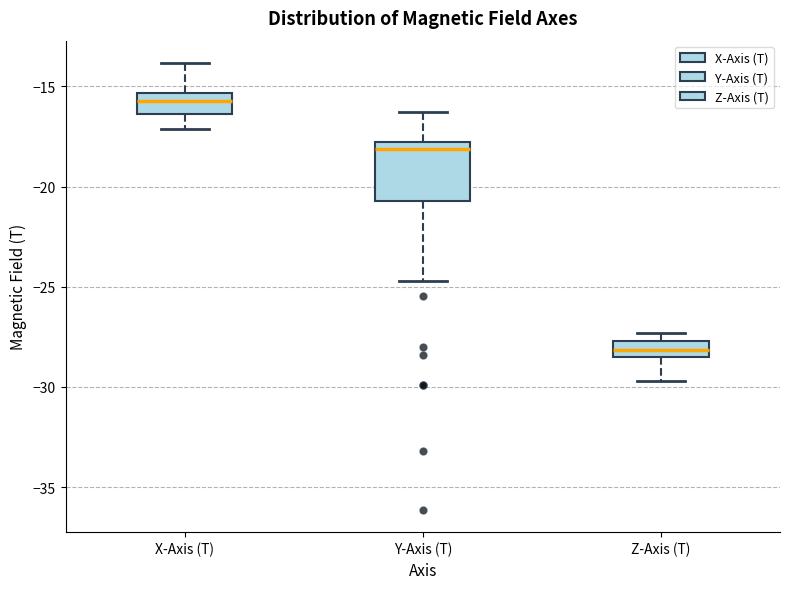

Reading left to right, transcribe this box plot: for each box, give where its median line is, the range the box spans, and where its two whiskers end, as read against the y-axis. The values are not printed on the chart, so give them approximately, as read against the axis.

X-Axis (T): median -15.5 (inside the box), box -16.5 to -15.5, whiskers -17.0 to -14.0
Y-Axis (T): median -18.0 (just below the box's upper edge), box -20.5 to -18.0, whiskers -24.5 to -16.5
Z-Axis (T): median -28.0, box -28.5 to -27.5, whiskers -29.5 to -27.5 (just above the box's upper edge)